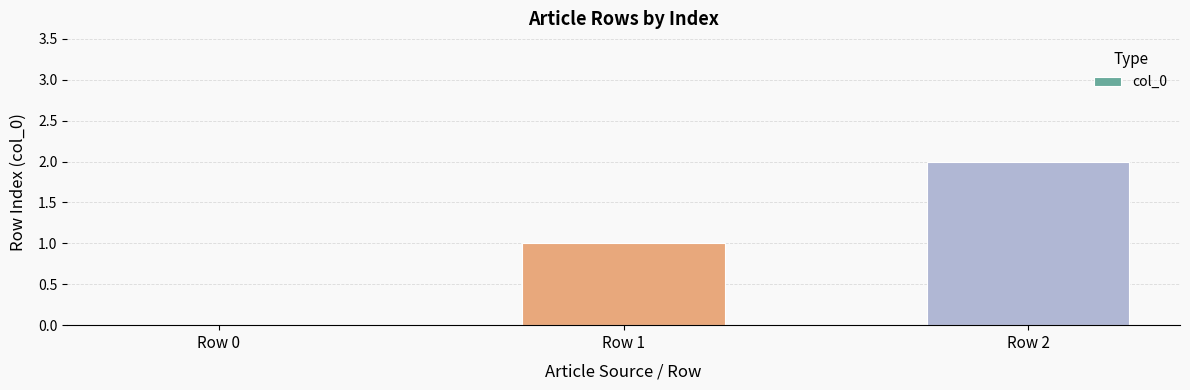

Reading left to right, what are all the values shown in this chart?

Row 0=0	Row 1=1	Row 2=2